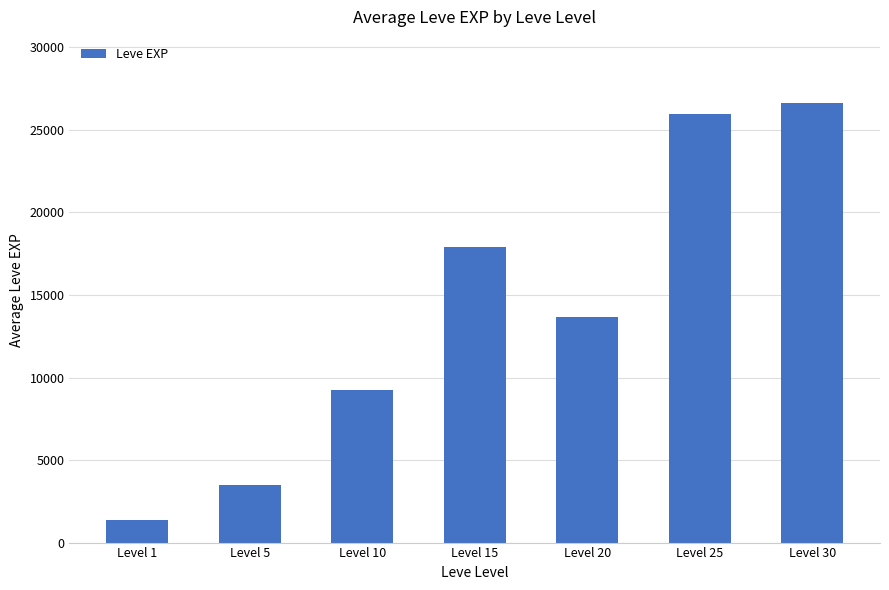

Rank the categories by value from highest to lowest.

Level 30, Level 25, Level 15, Level 20, Level 10, Level 5, Level 1